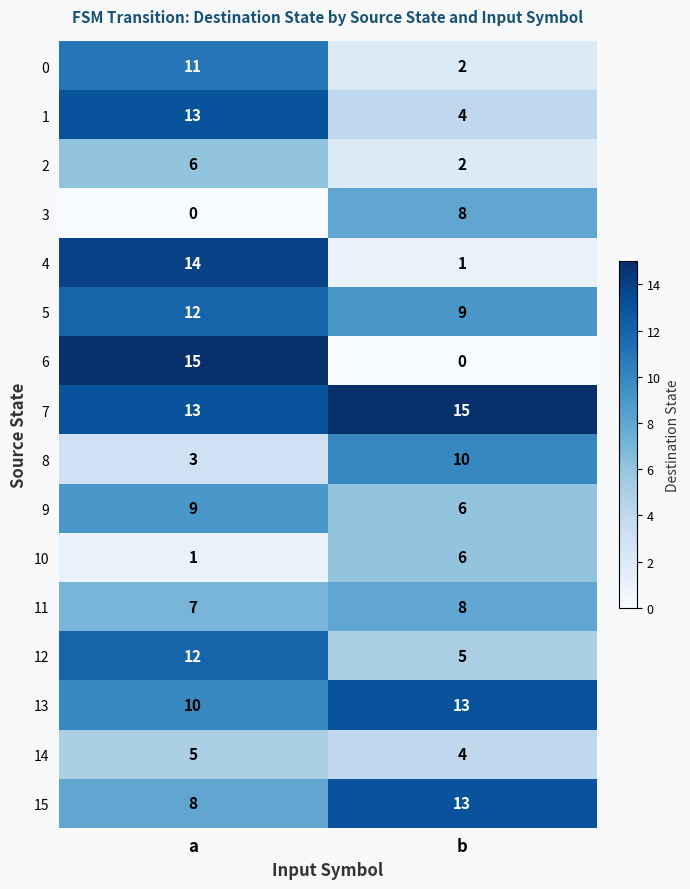

How many categories are shown in the chart?

2